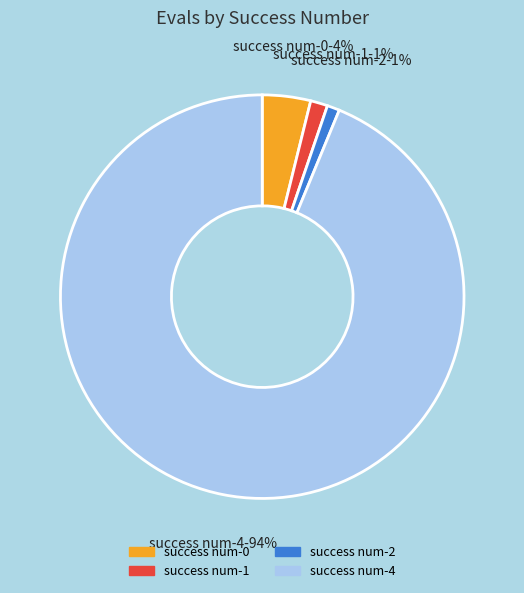

Is there a majority slice in this chart?

Yes